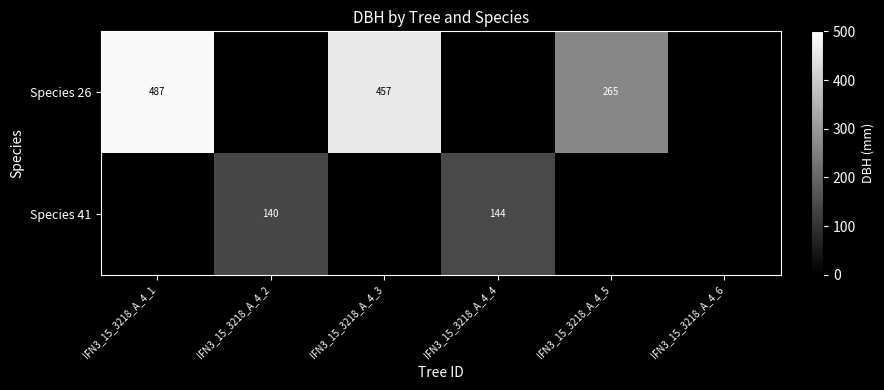

True or false: Species 41 has a value of 50 at IFN3_15_3218_A_4_4.

False